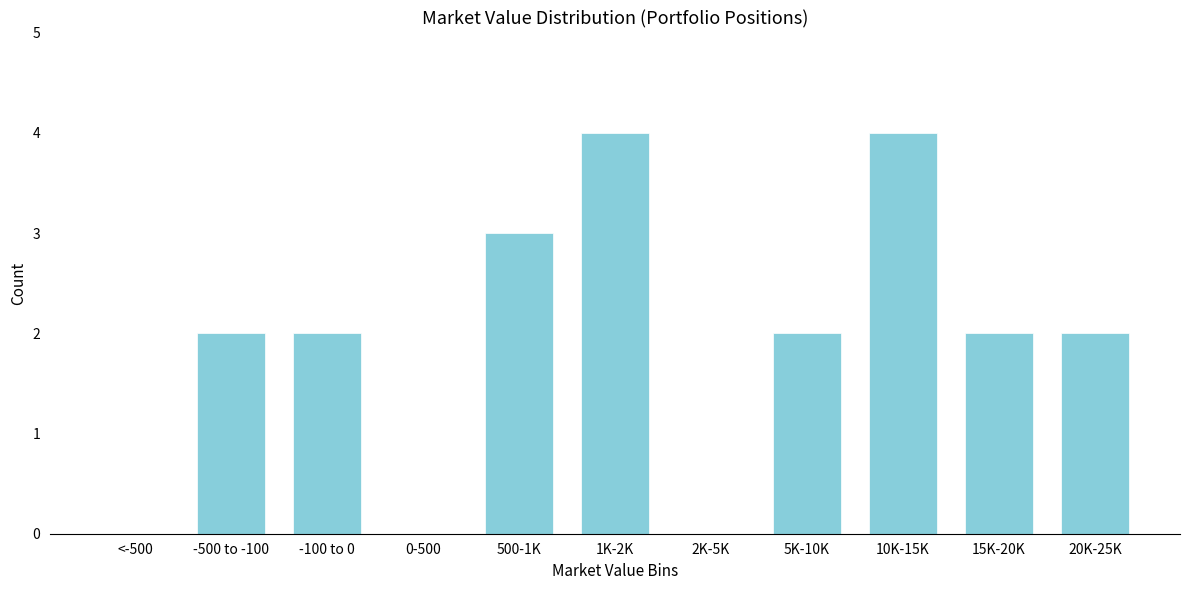

Reading right to left, list all the values displayed in this chart.

20K-25K=2	15K-20K=2	10K-15K=4	5K-10K=2	2K-5K=0	1K-2K=4	500-1K=3	0-500=0	-100 to 0=2	-500 to -100=2	<-500=0